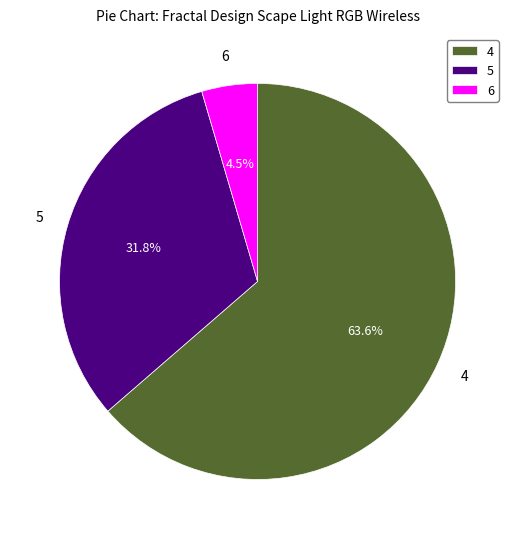

How many segments does this pie chart have?

3